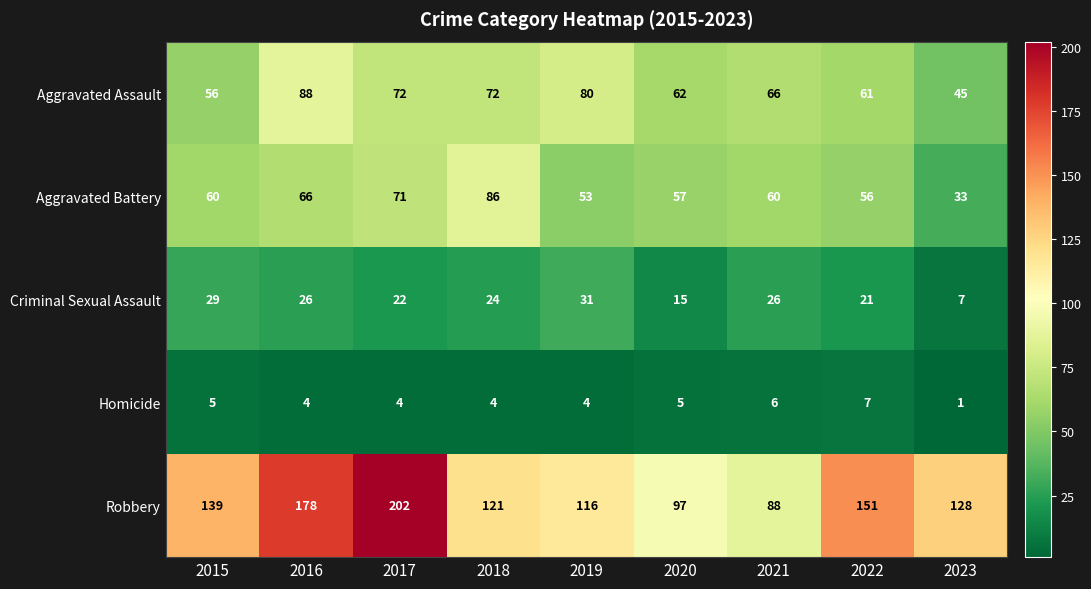

What is the sum of all Aggravated Assault values?

602